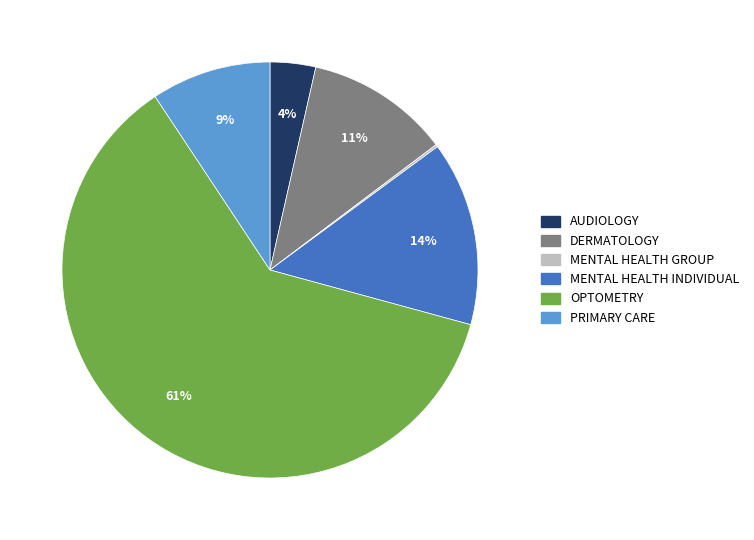

To the nearest percent, what is the average slice percentage?

17%